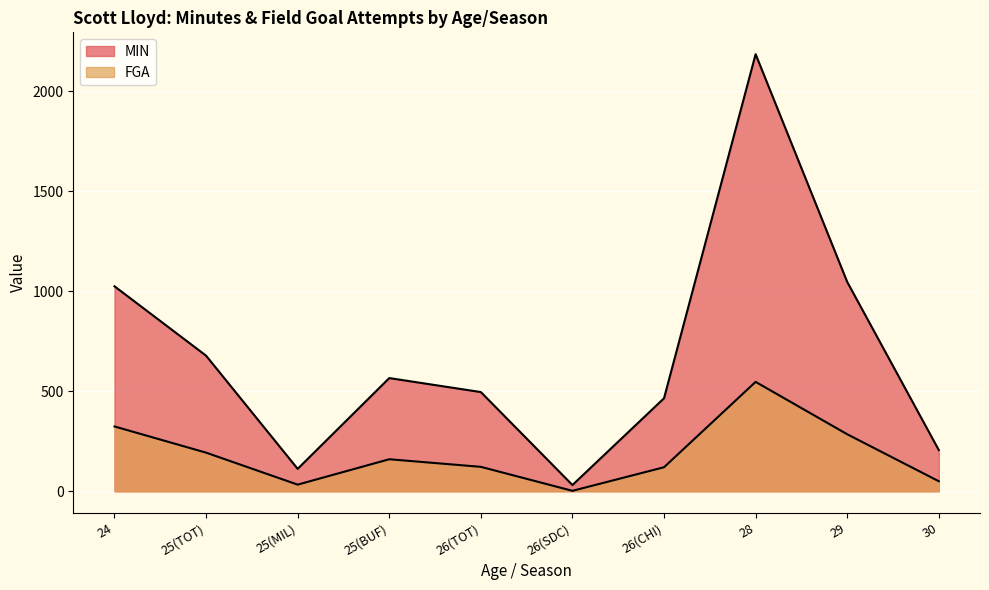

Where is the first local minimum for MIN?

25(MIL)